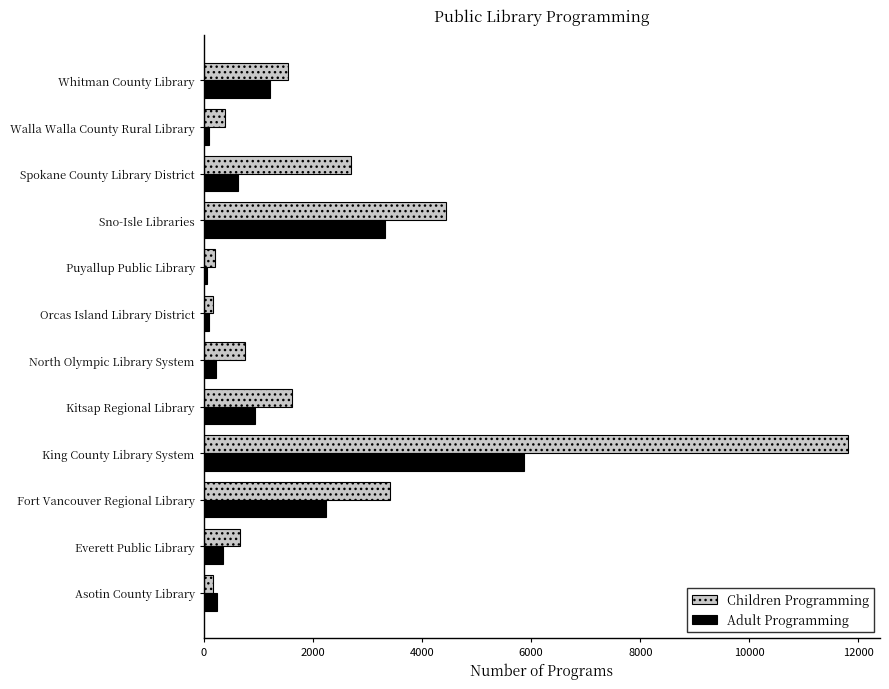

Is the value of Children Programming at Sno-Isle Libraries greater than the value of Adult Programming at Orcas Island Library District?

Yes